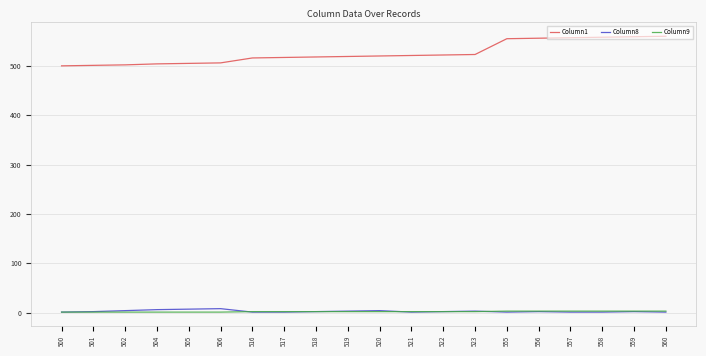

True or false: Column8 and Column1 cross at least once.

False